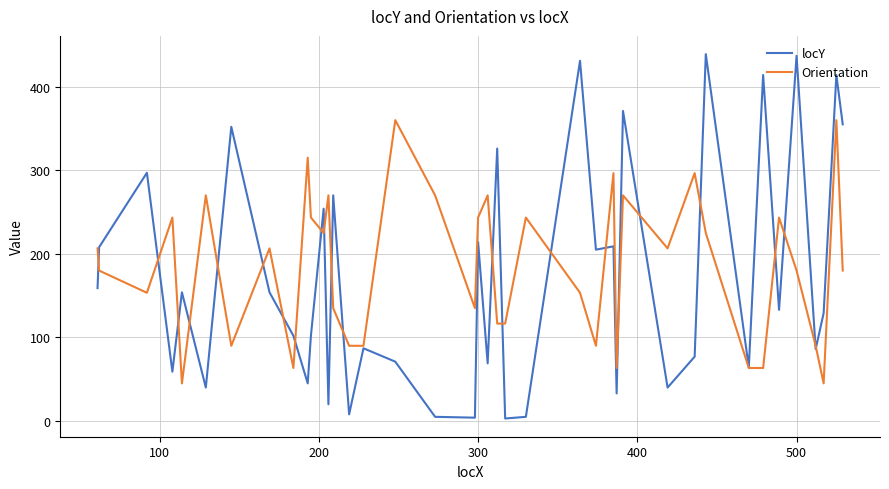

Which series has the widest spread of values?

locY